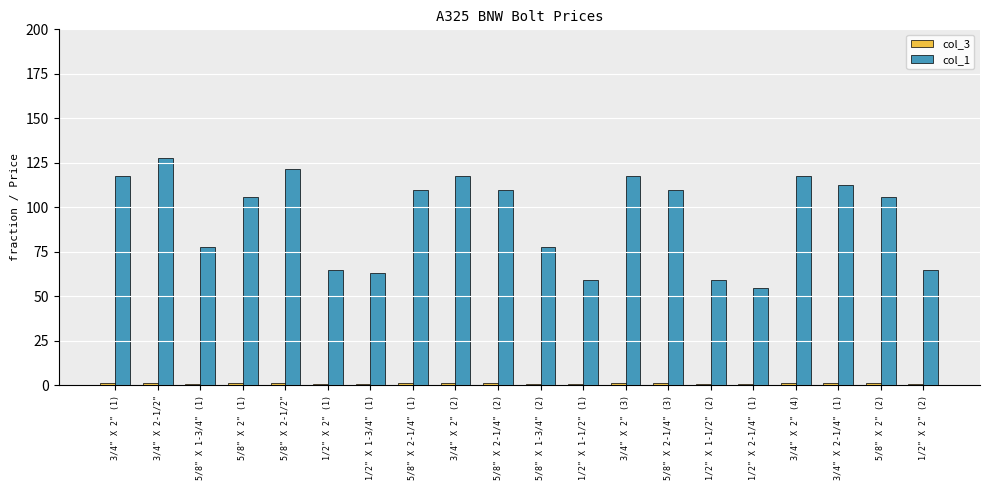

What value does the col_1 series have at 3/4" X 2" (3)?

117.3